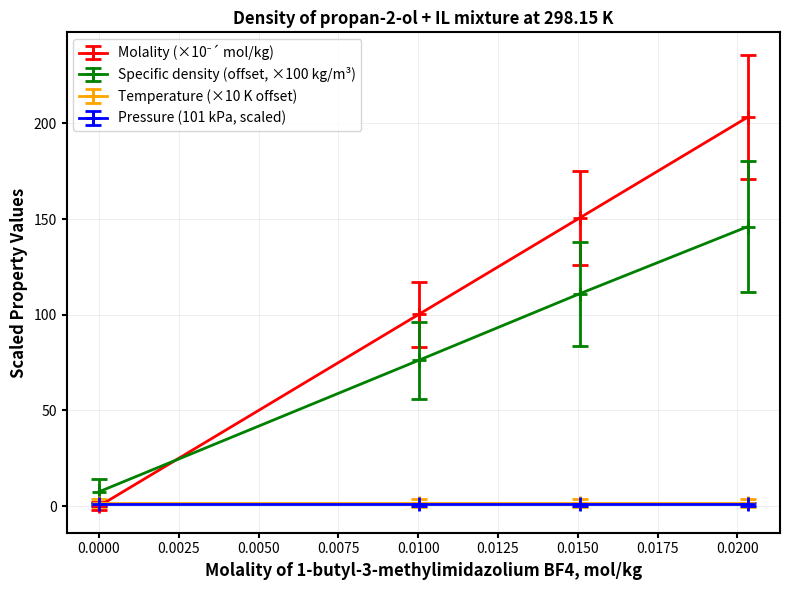

True or false: Pressure (101 kPa, scaled) and Specific density (offset, ×100 kg/m³) cross at least once.

False